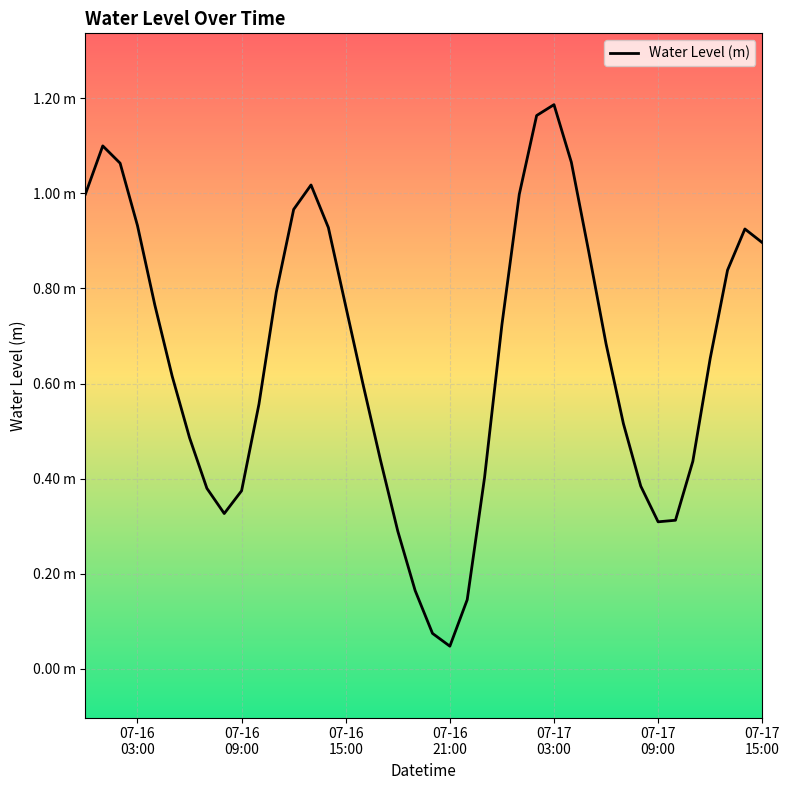

True or false: the data has more than 1 interior local peaks.

True